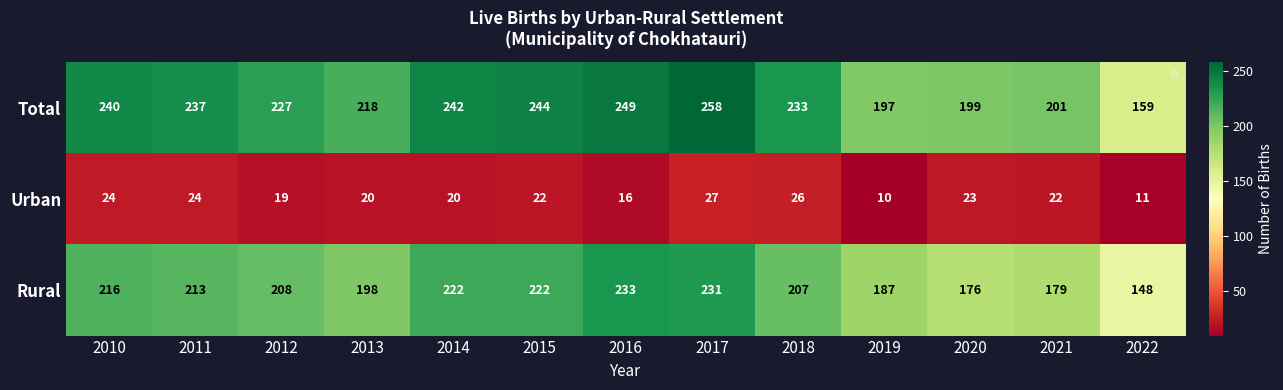

At which label is Urban closest to 18?

2012